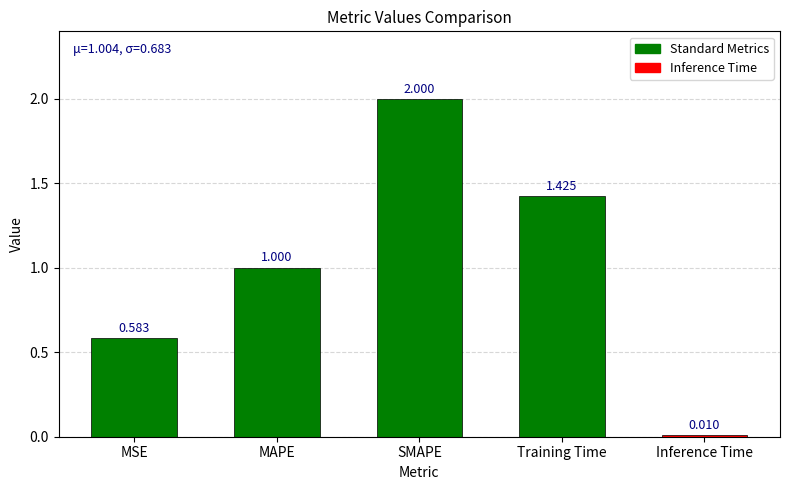

What position from the left is Inference Time?

5